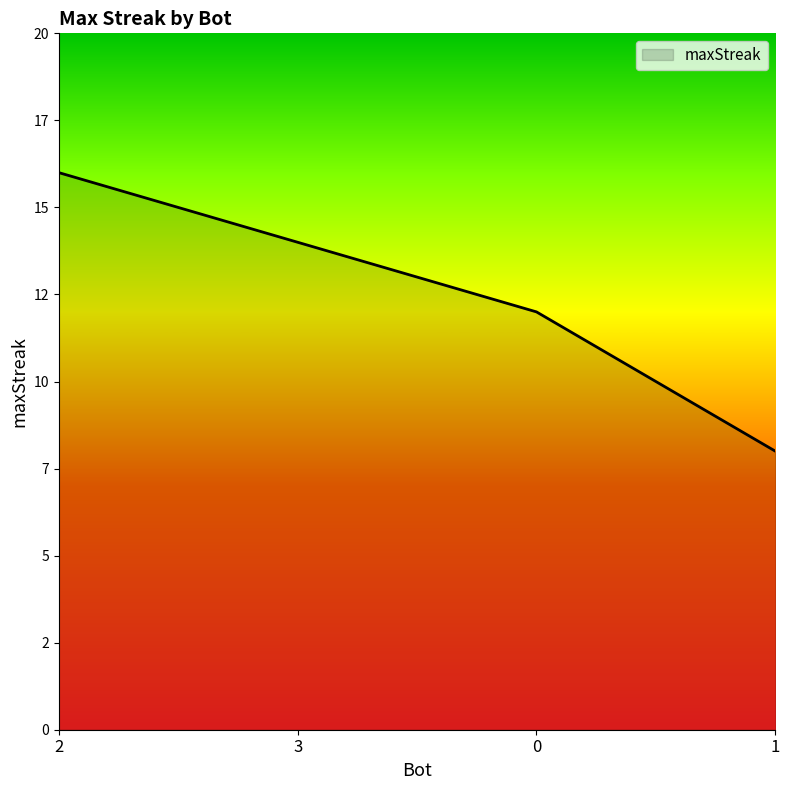

What is the difference between the second highest and minimum values?

6